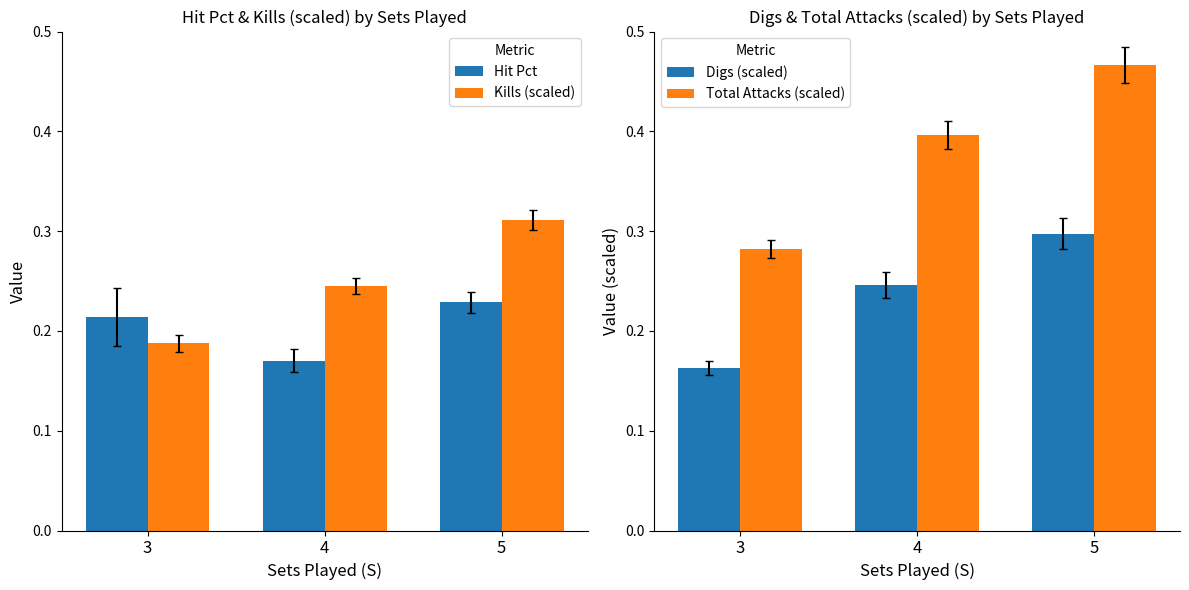

Reading right to left, list all the values displayed in this chart.

Hit Pct: 5=0.2	4=0.2	3=0.2
Kills (scaled): 5=0.3	4=0.2	3=0.2
Digs (scaled): 5=0.3	4=0.2	3=0.2
Total Attacks (scaled): 5=0.5	4=0.4	3=0.3